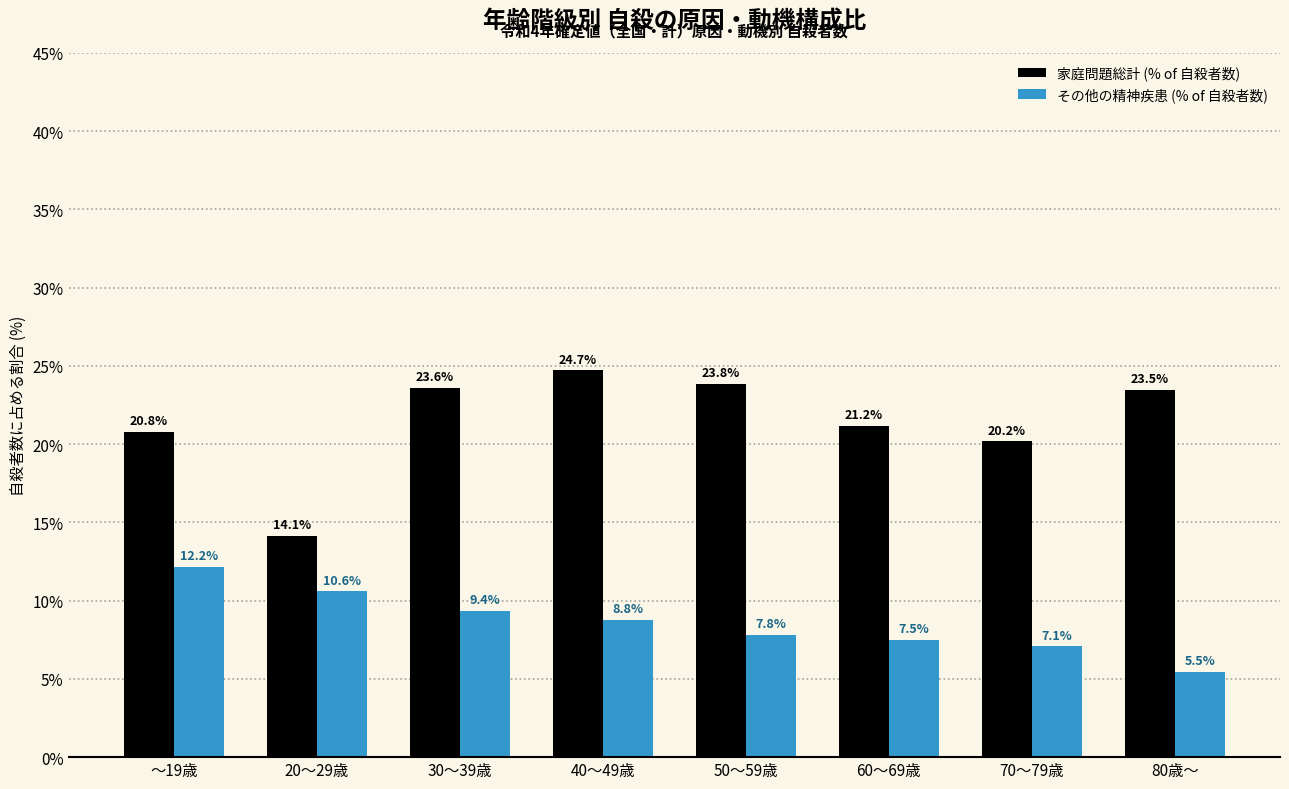

At which label is 家庭問題総計 (% of 自殺者数) closest to 19?

70～79歳